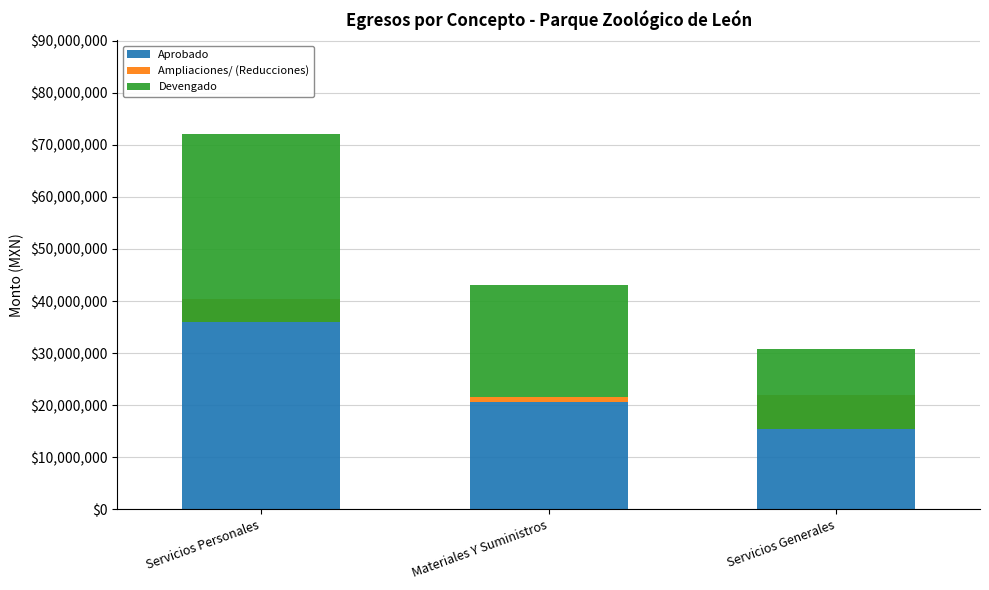

At which category does the chart reach its minimum across all series?

Servicios Generales